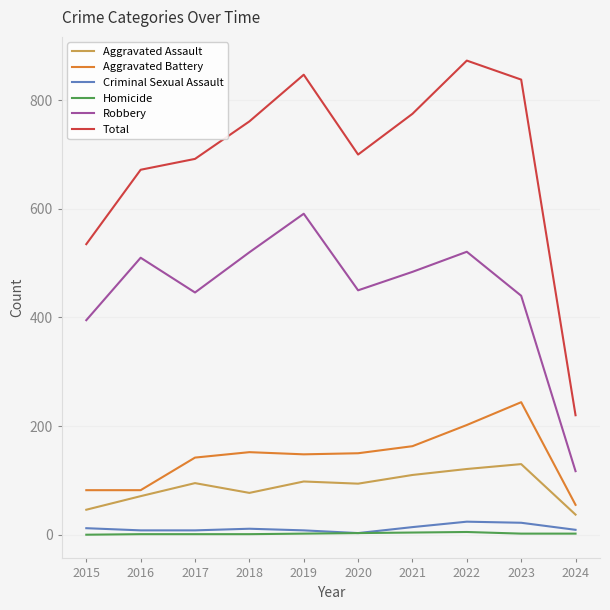

What are all the series names shown in the legend?

Aggravated Assault, Aggravated Battery, Criminal Sexual Assault, Homicide, Robbery, Total